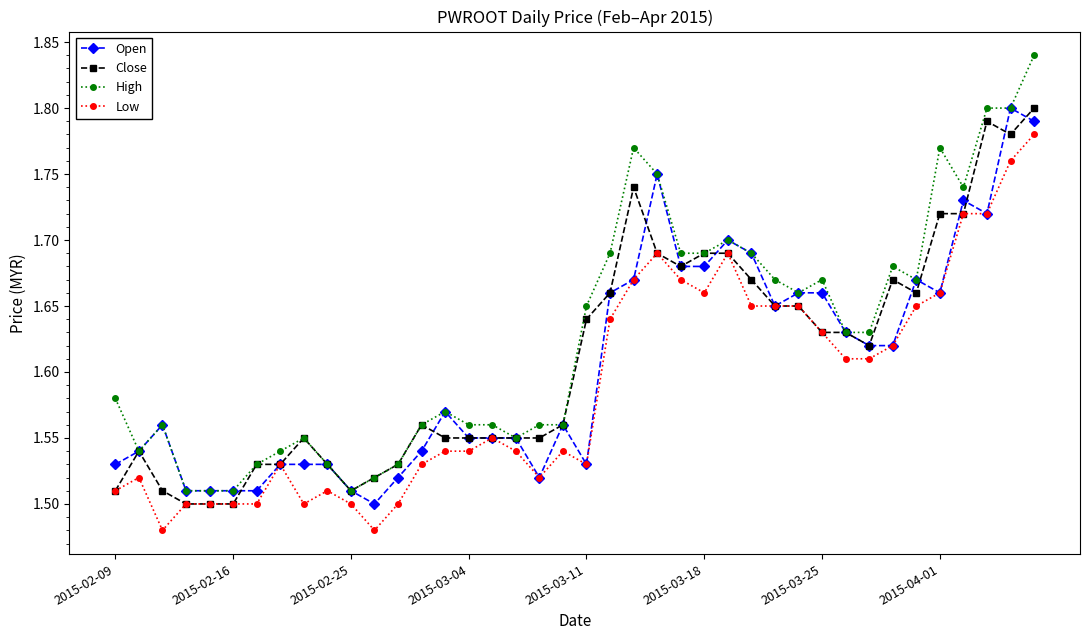

At how many categories does at least one series exceed 1?

40